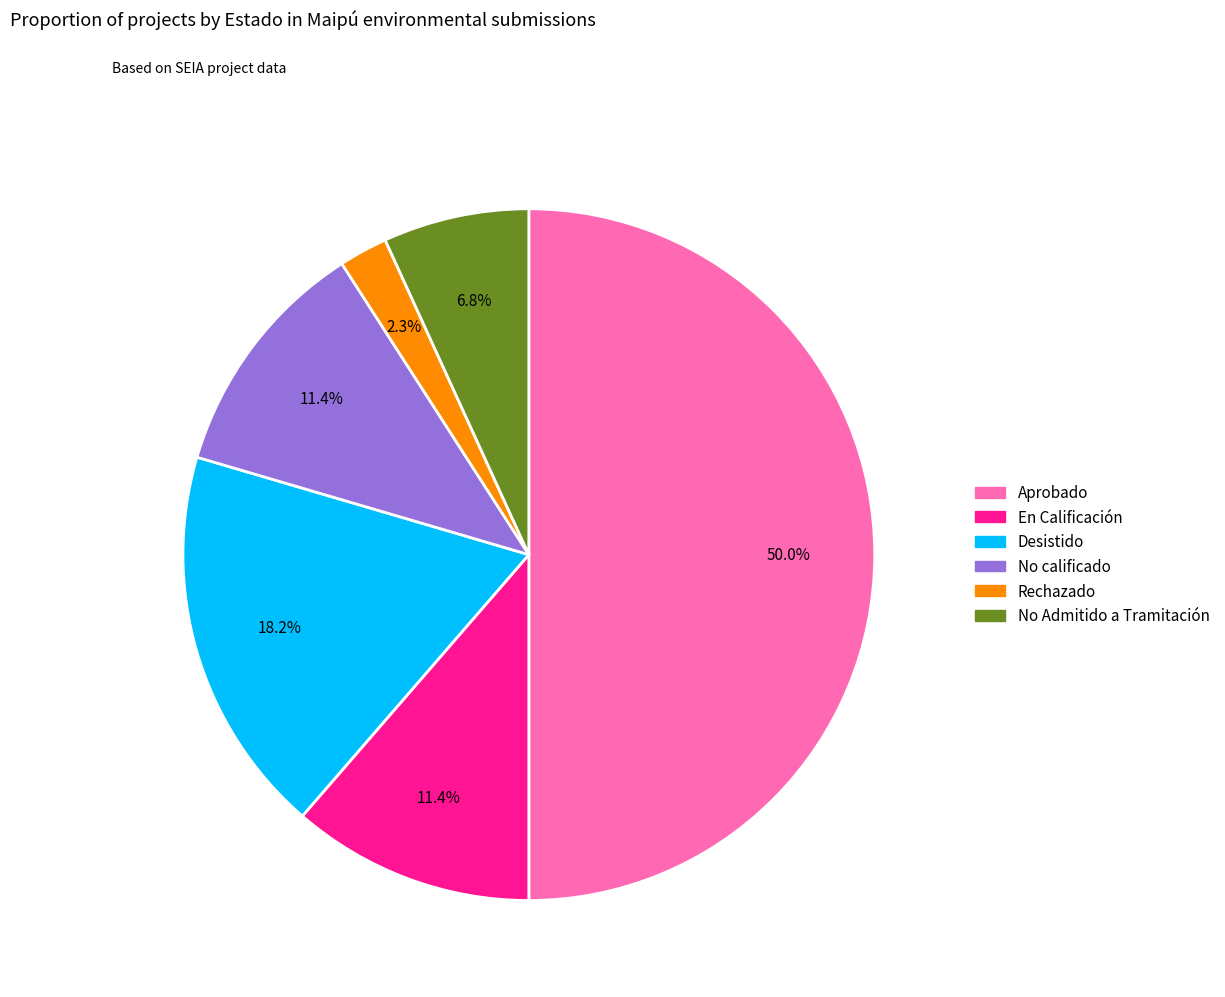

Is it true that Aprobado is 42% of the pie?

False